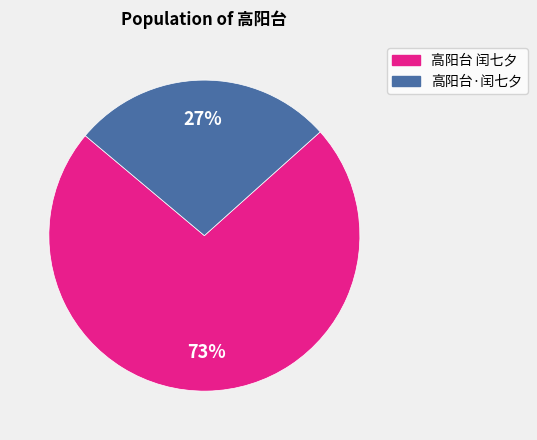

Which has a higher value, 高阳台·闰七夕 or 高阳台 闰七夕?

高阳台 闰七夕